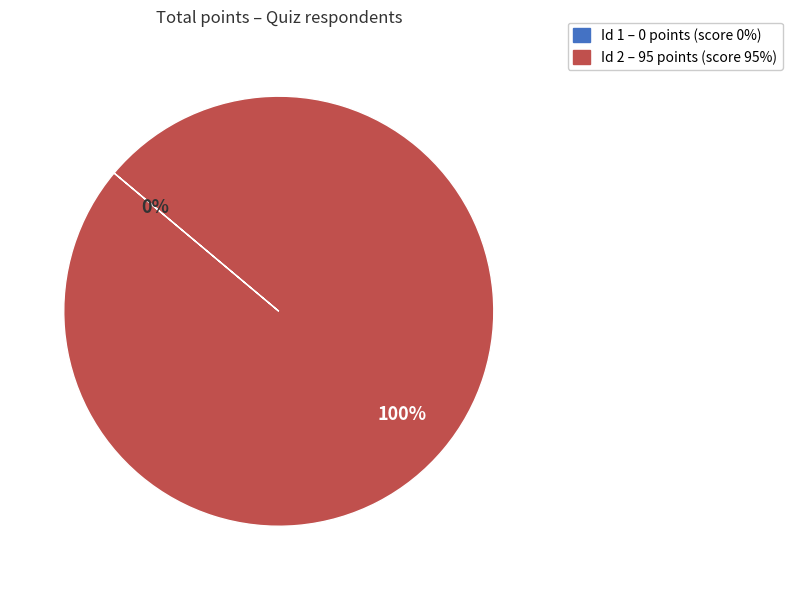

Which slice is the smallest?

1